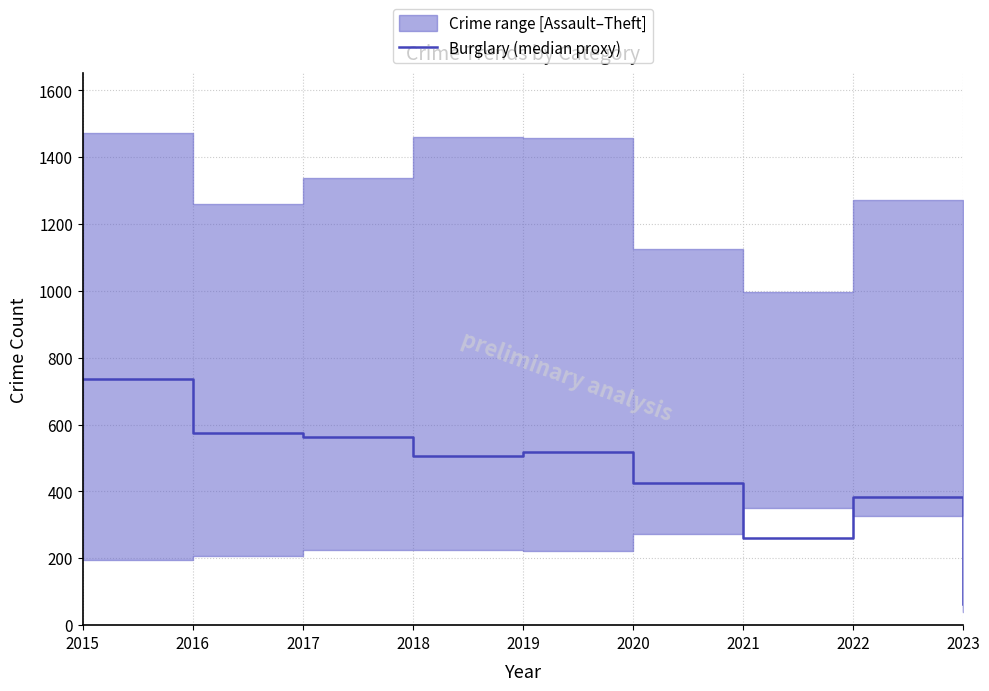

How many interior local peaks (higher than both neighbors) does the data have?

2